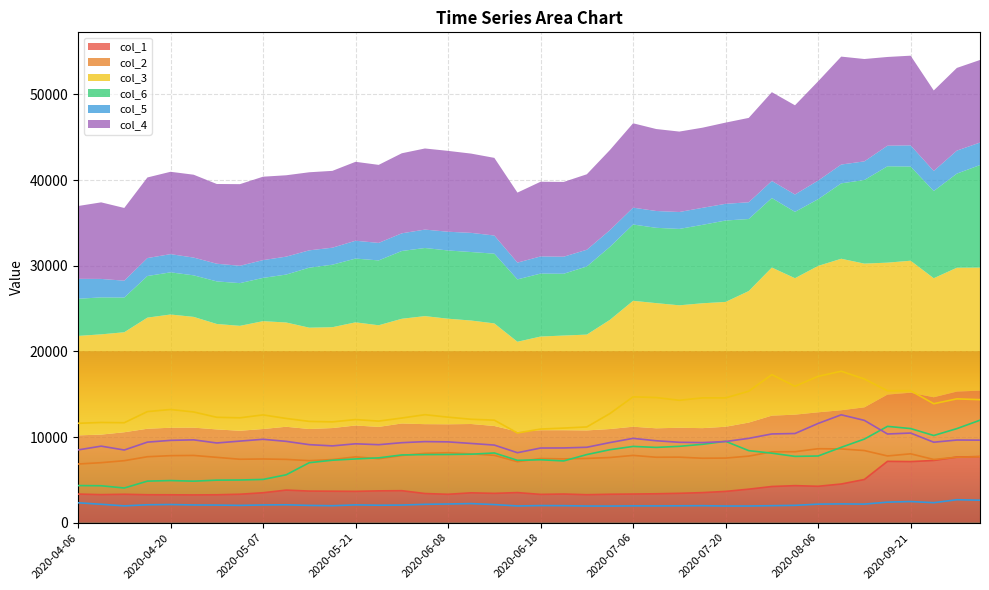

At how many categories does at least one series exceed 10719?

39